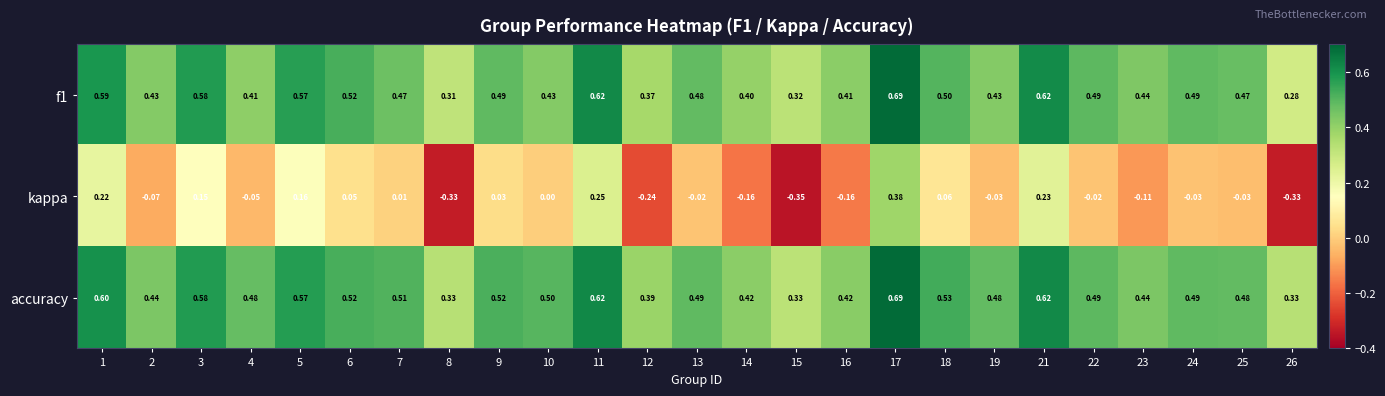

Is the value of kappa at 4 greater than the value of accuracy at 9?

No